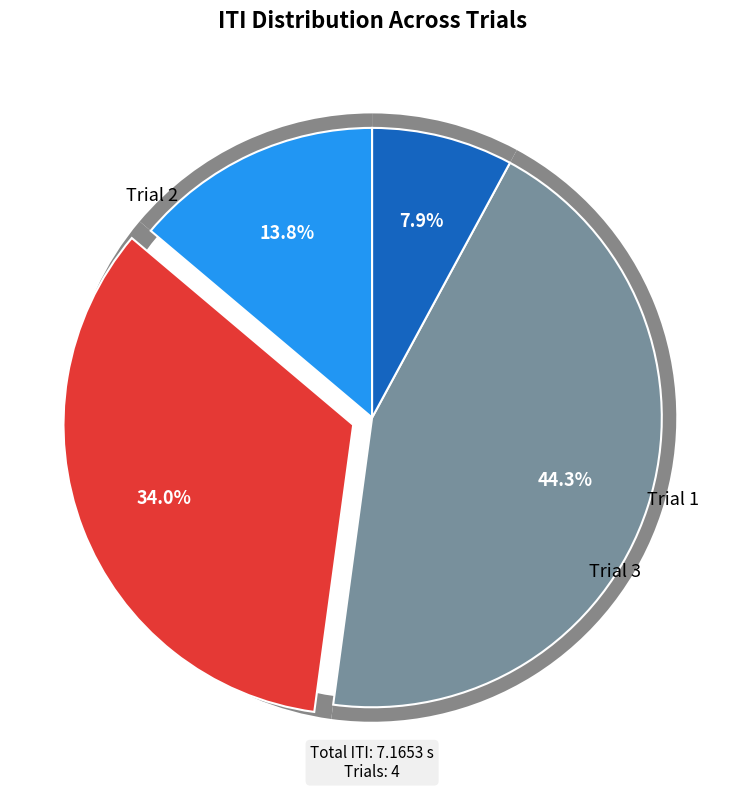

The Trial 2 slice represents 46% of the pie. True or false?

False